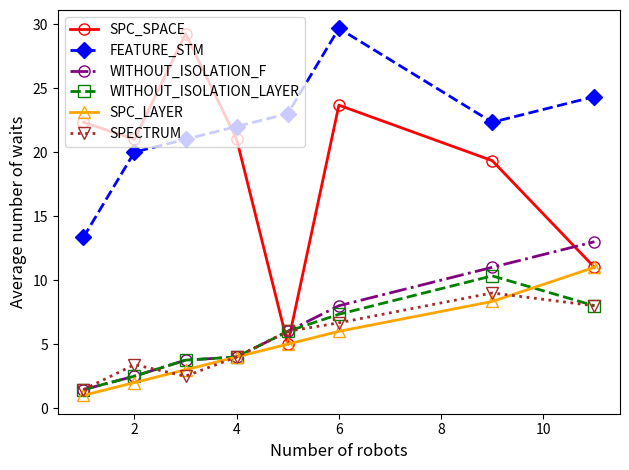

Which series has the largest total across all categories?

FEATURE_STM